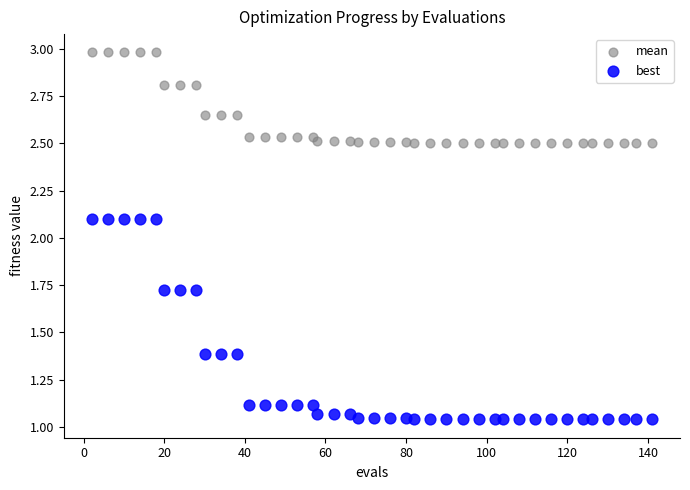

Which series has the largest Y range (max minus min)?

best